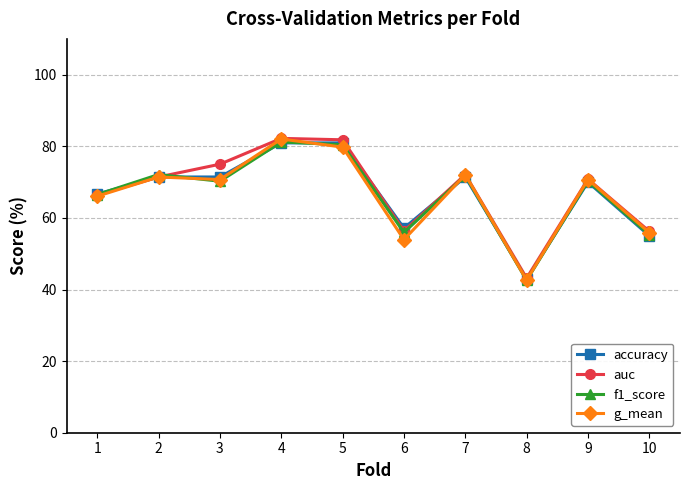

What is the maximum value for accuracy?

81.0